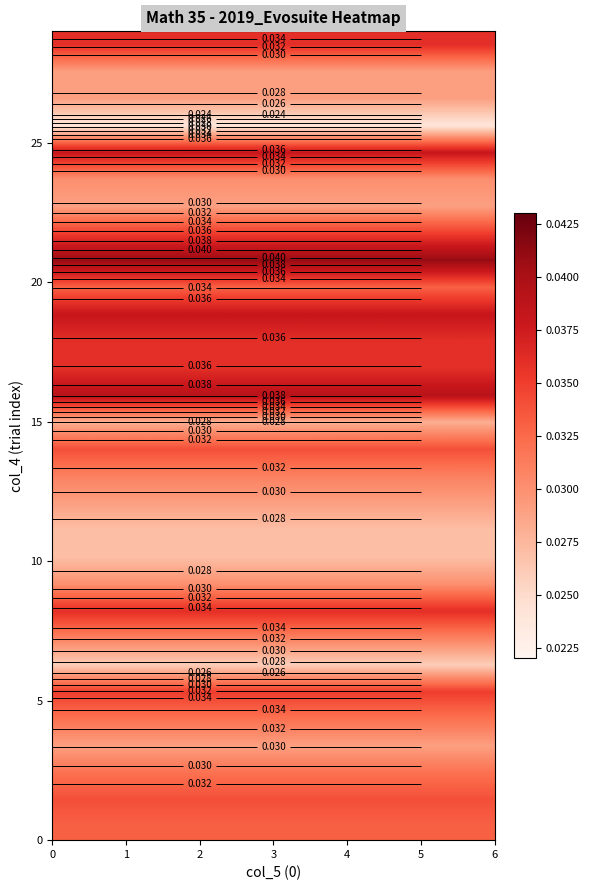

The value of row_2 at 1 is 0.0. True or false?

False